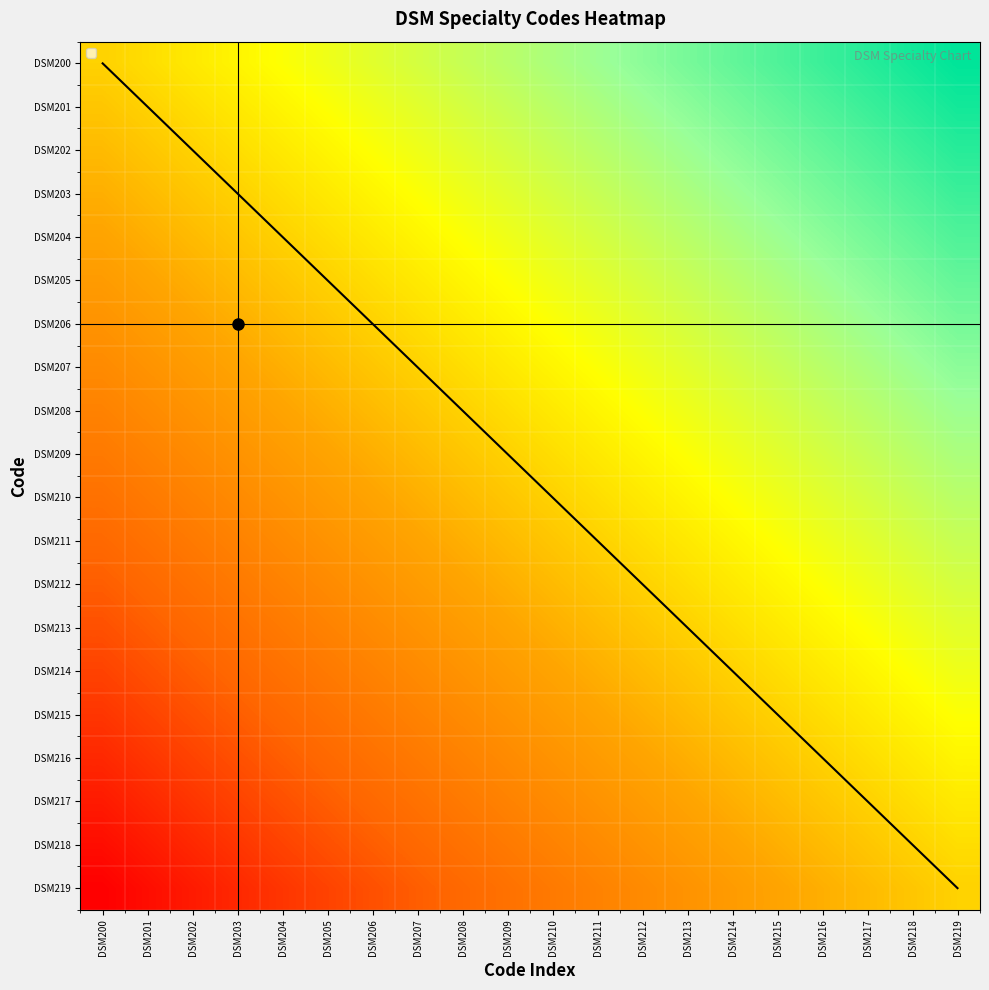

Rank the series at DSM210 from highest to lowest value.

DSM200, DSM201, DSM202, DSM203, DSM204, DSM205, DSM206, DSM207, DSM208, DSM209, DSM210, DSM211, DSM212, DSM213, DSM214, DSM215, DSM216, DSM217, DSM218, DSM219